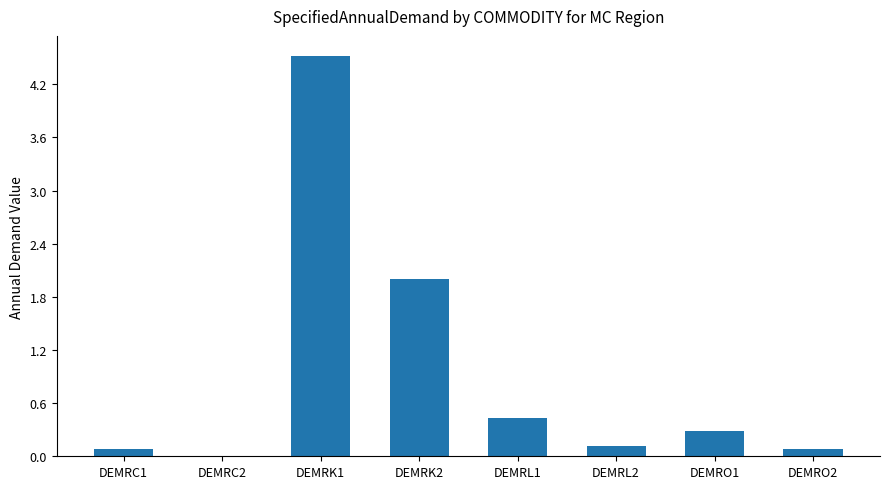

What is the sum of all values?

7.5